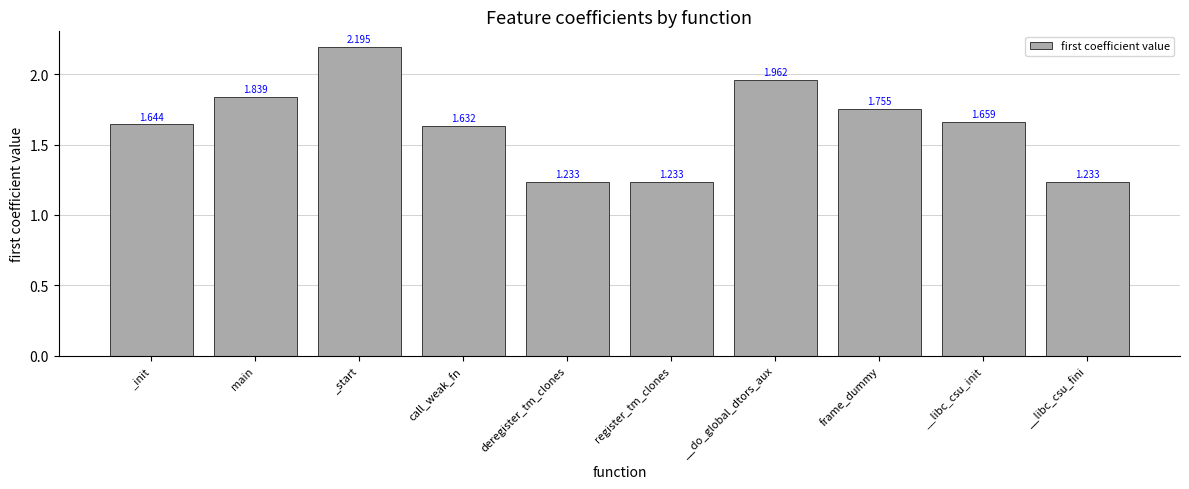

What is the label of the 9th bar from the right?

main